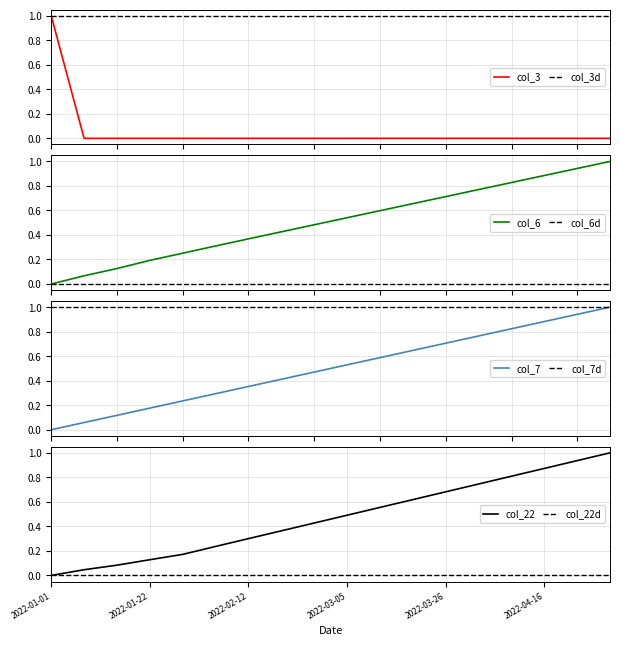

The value of col_22 at 2022-04-16 is 1.4. True or false?

False